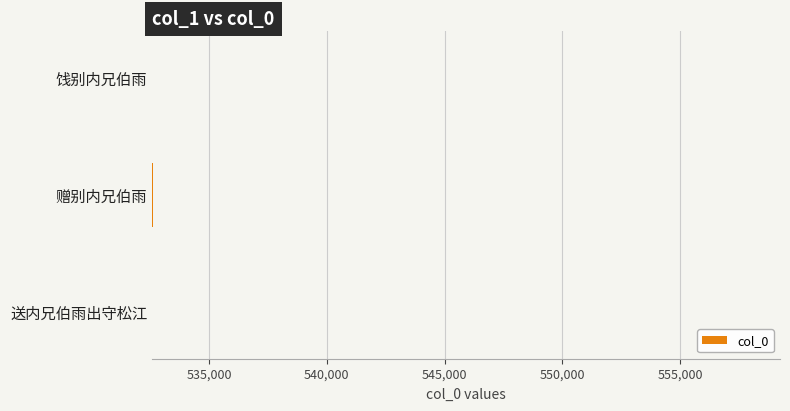

What is the greatest value displayed?

532606